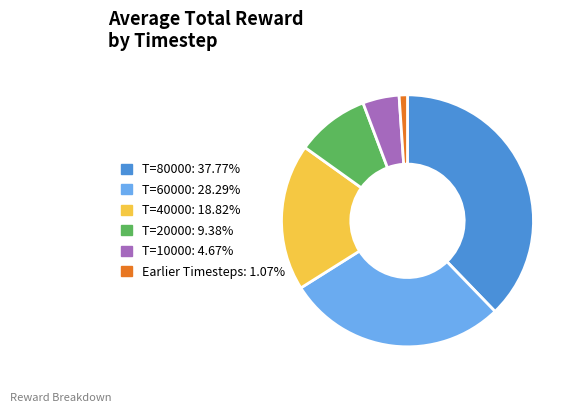

Count the number of slices in the pie.

6